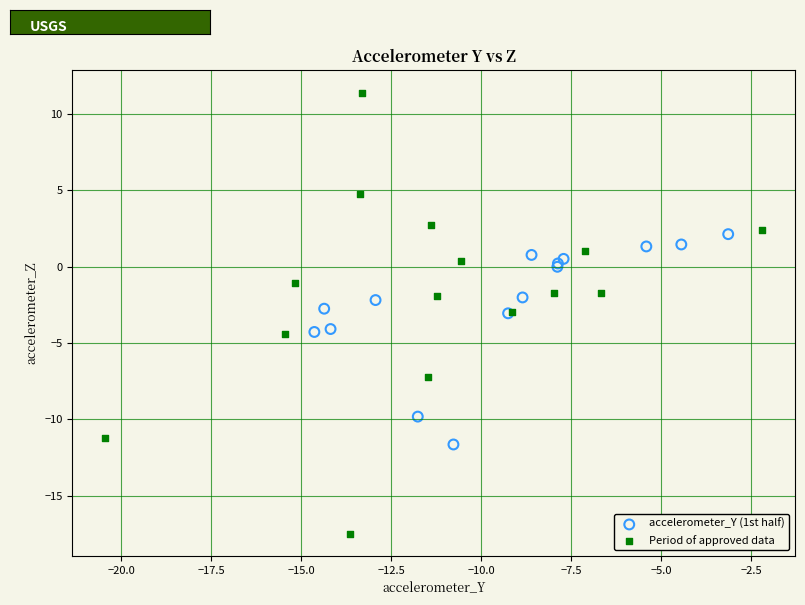

What are all the series names shown in the legend?

accelerometer_Y (1st half), Period of approved data